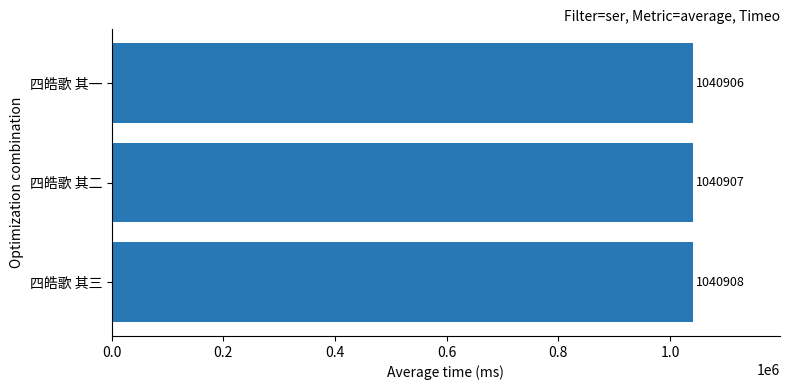

Is it true that the value at 四皓歌 其二 is 1040907?

True